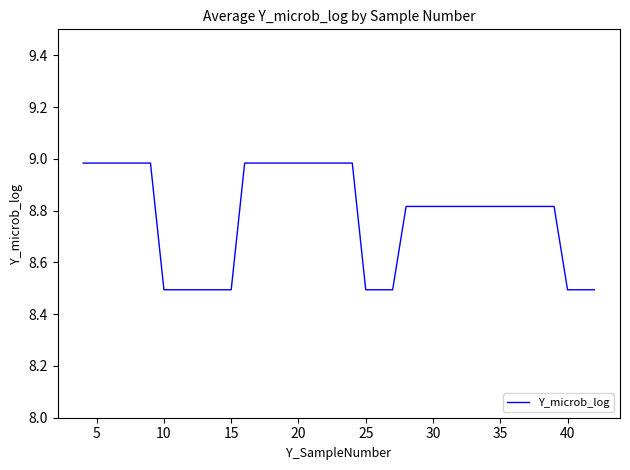

What is the difference between the maximum and minimum values?

0.5